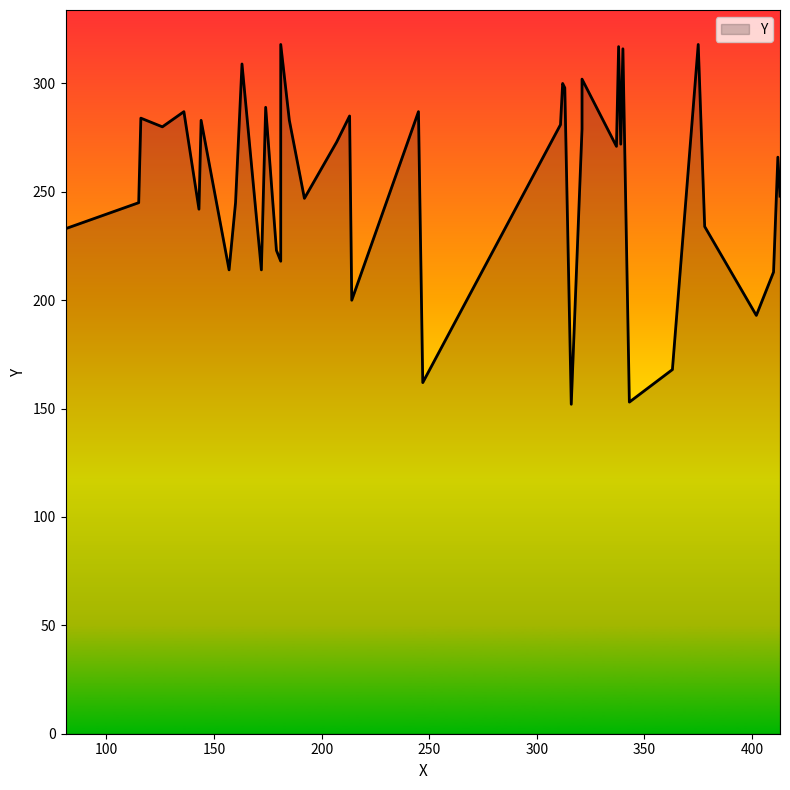

How many values exceed 272?

19